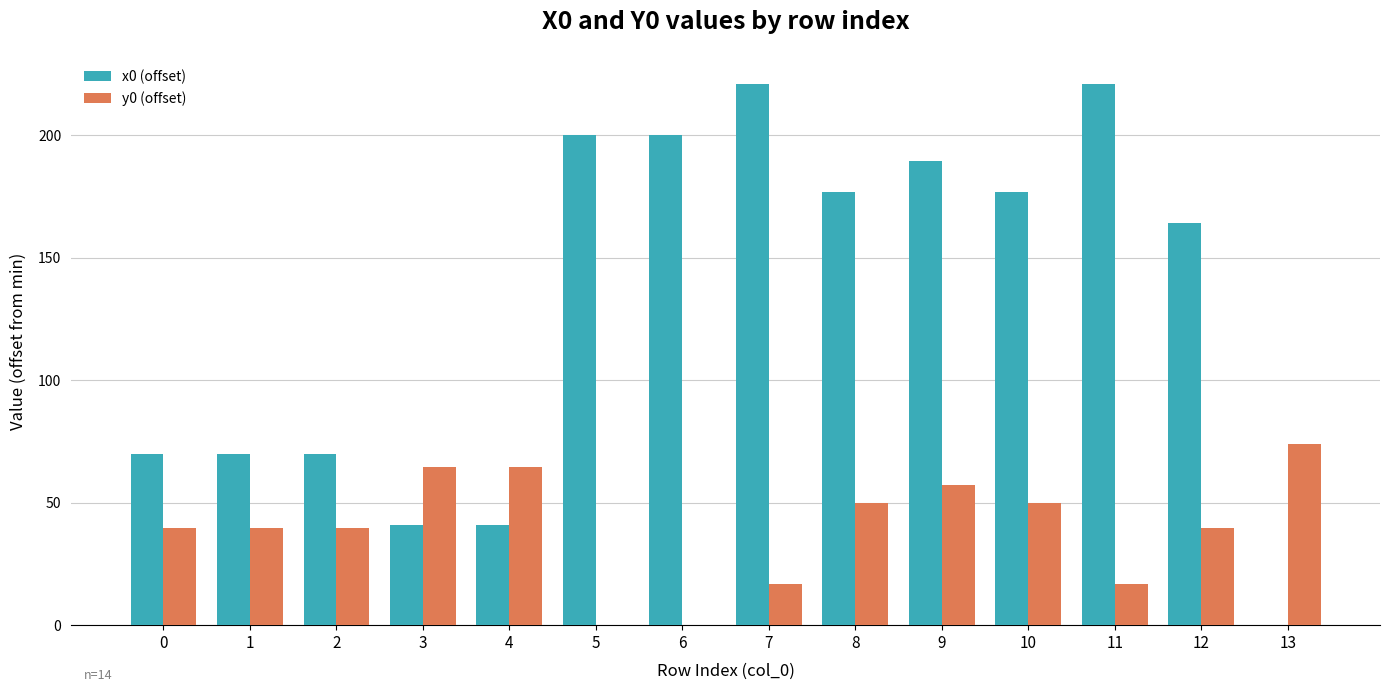

Which series changed the most between 0 and 8?

x0 (offset)